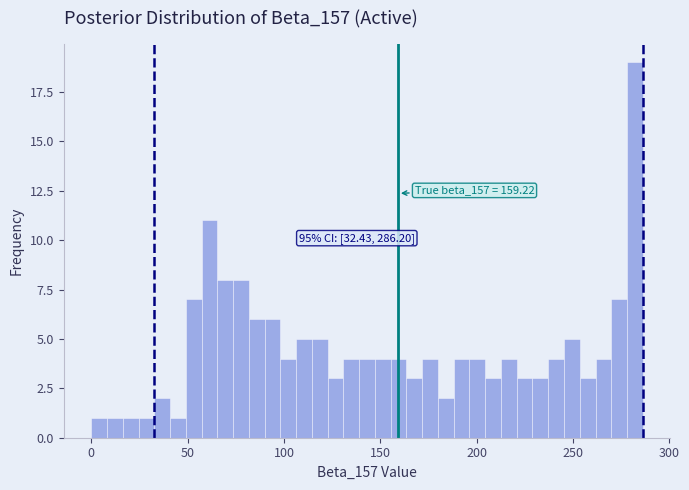

Read against the x-axis, roughly where is the centre of the tallest bar?

280